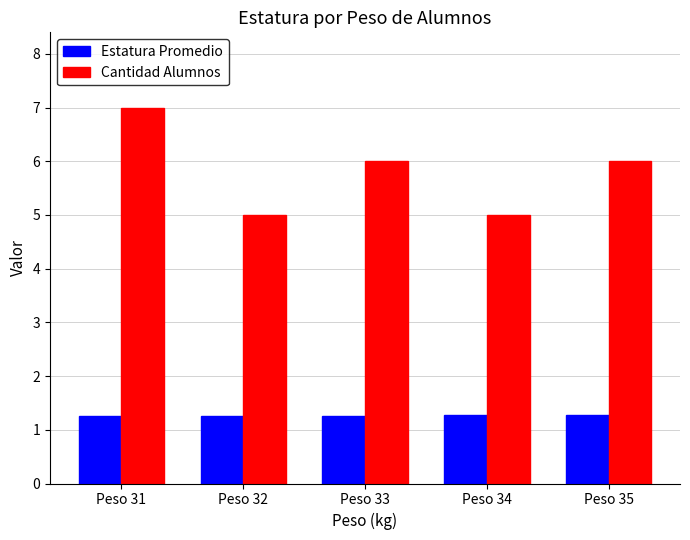

How many bars are there in each group?

2